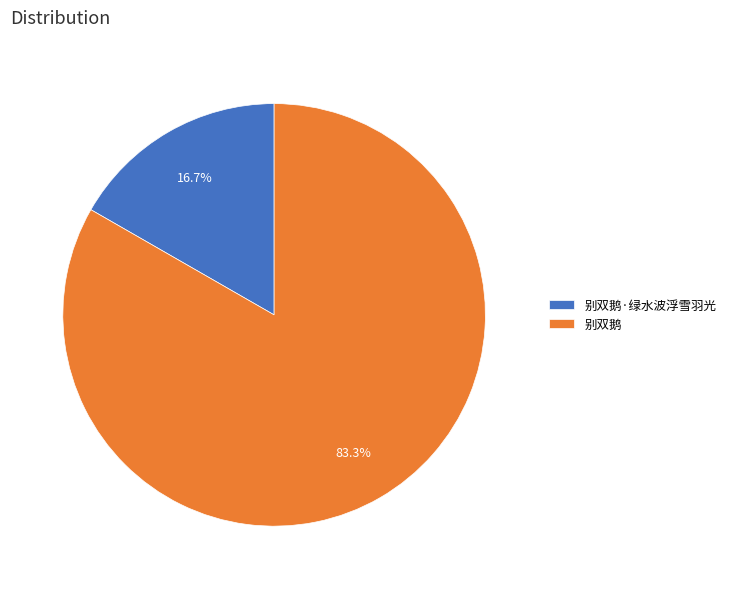

What is the ratio of the value at 别双鹅 to the value at 别双鹅·绿水波浮雪羽光?

5.0